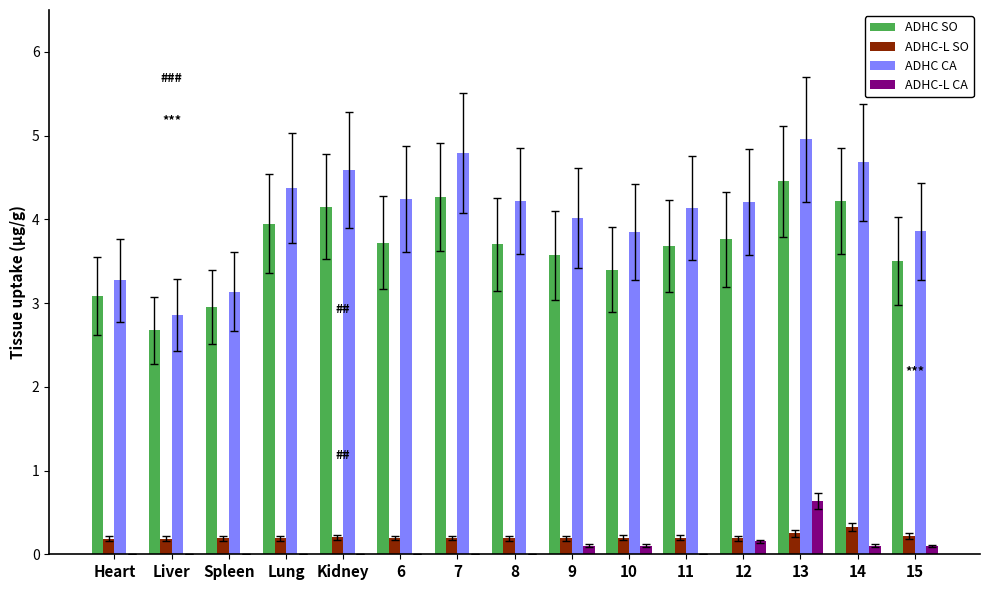

What is the sum of all ADHC CA values?

61.2